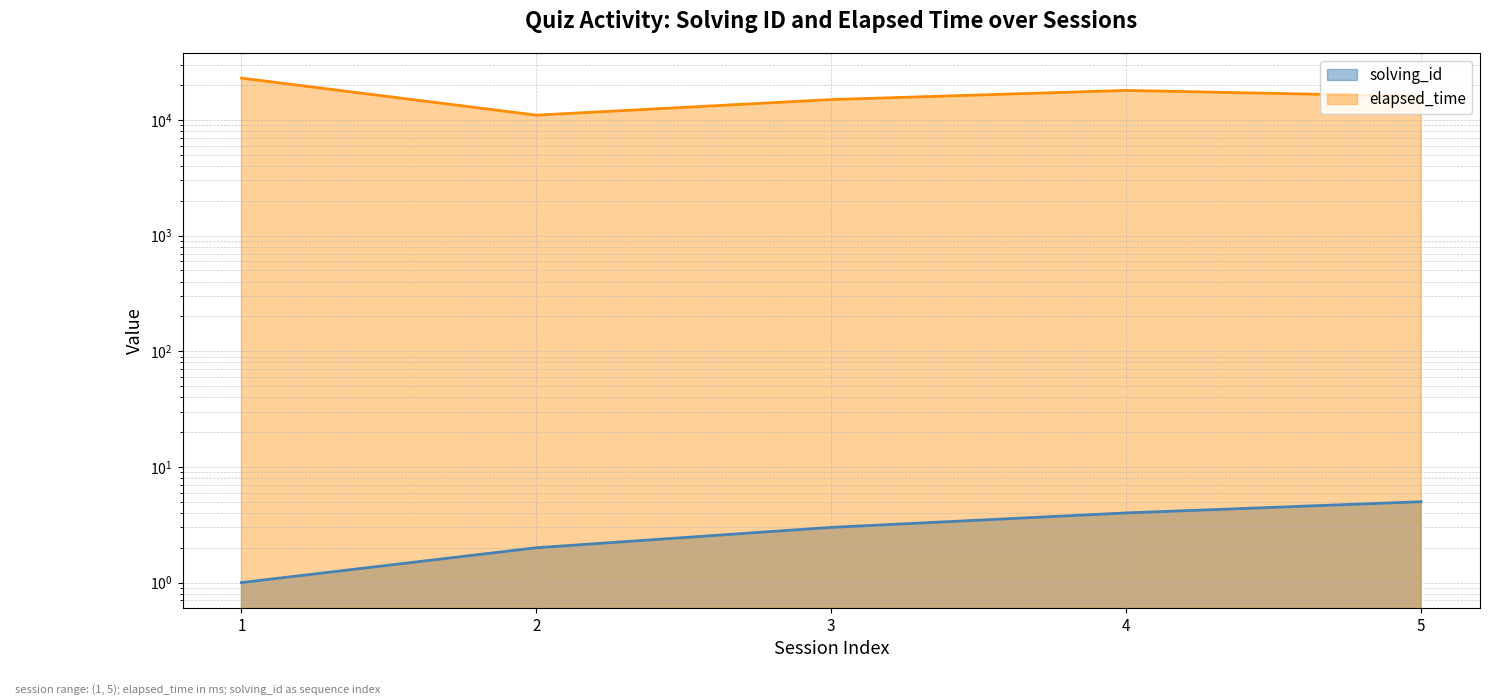

What is the total value across all series at 1?

23001